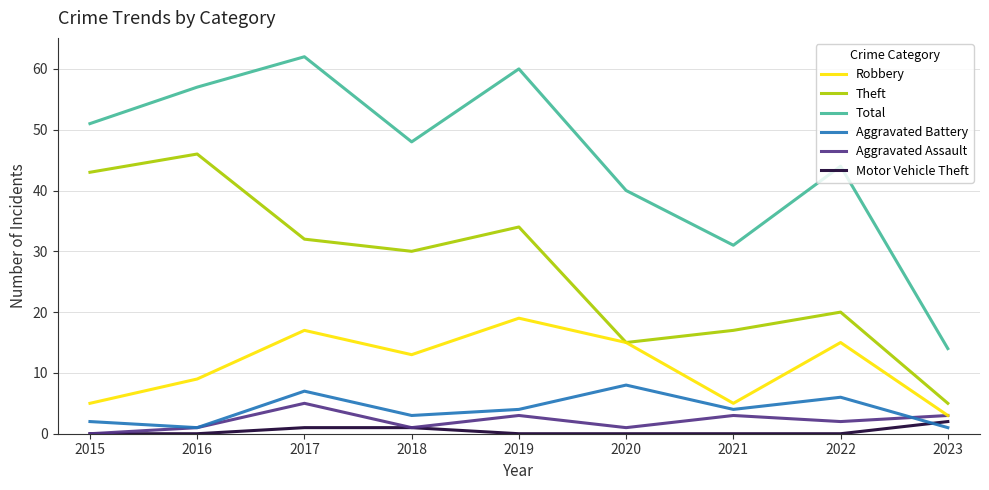

Reading right to left, what are all the values shown in this chart?

Robbery: 2023=3	2022=15	2021=5	2020=15	2019=19	2018=13	2017=17	2016=9	2015=5
Theft: 2023=5	2022=20	2021=17	2020=15	2019=34	2018=30	2017=32	2016=46	2015=43
Total: 2023=14	2022=44	2021=31	2020=40	2019=60	2018=48	2017=62	2016=57	2015=51
Aggravated Battery: 2023=1	2022=6	2021=4	2020=8	2019=4	2018=3	2017=7	2016=1	2015=2
Aggravated Assault: 2023=3	2022=2	2021=3	2020=1	2019=3	2018=1	2017=5	2016=1	2015=0
Motor Vehicle Theft: 2023=2	2022=0	2021=0	2020=0	2019=0	2018=1	2017=1	2016=0	2015=0